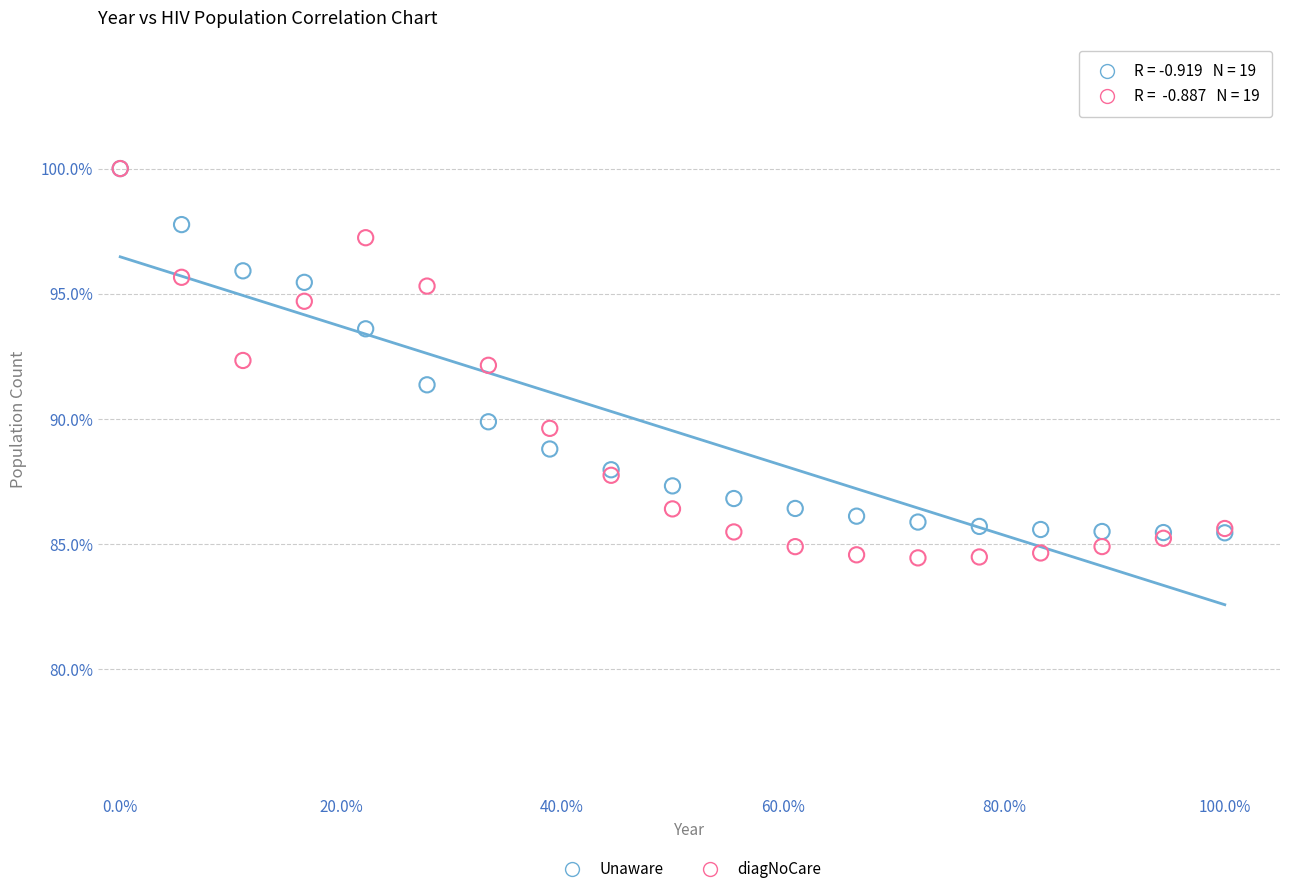

Which series has the widest spread of Y values?

diagNoCare